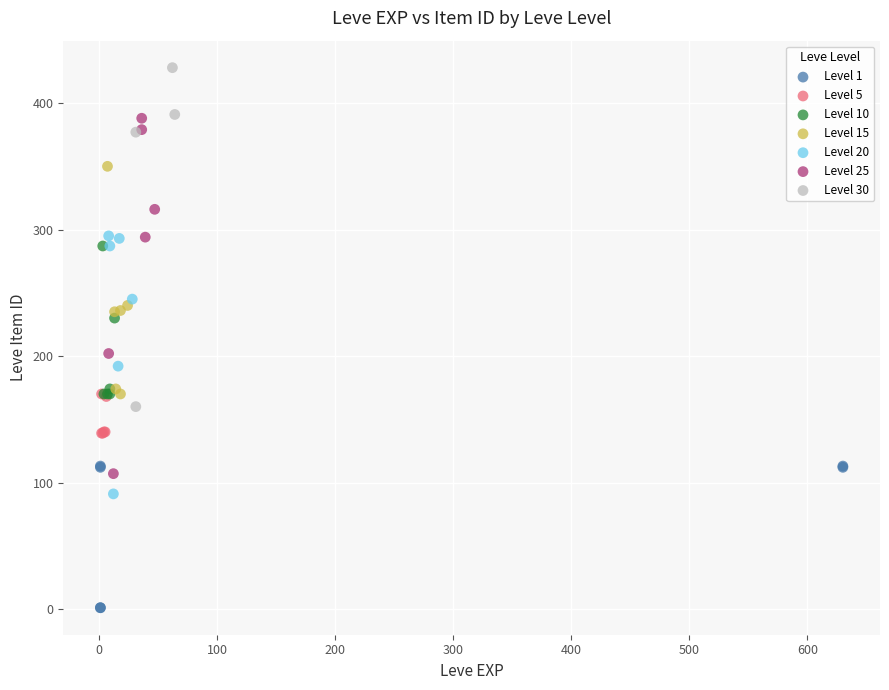

Which series reaches the minimum Y coordinate?

Level 1